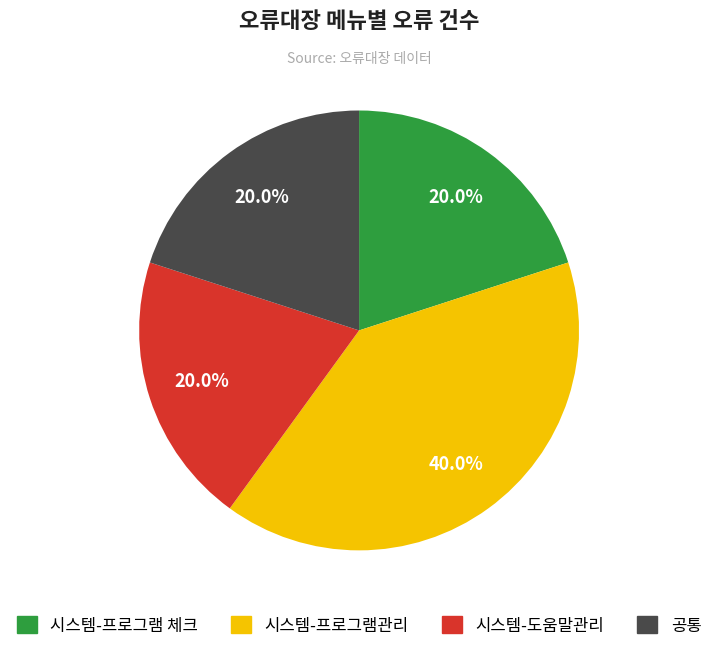

What is the total percentage of 공통 and 시스템-도움말관리?

40.0%